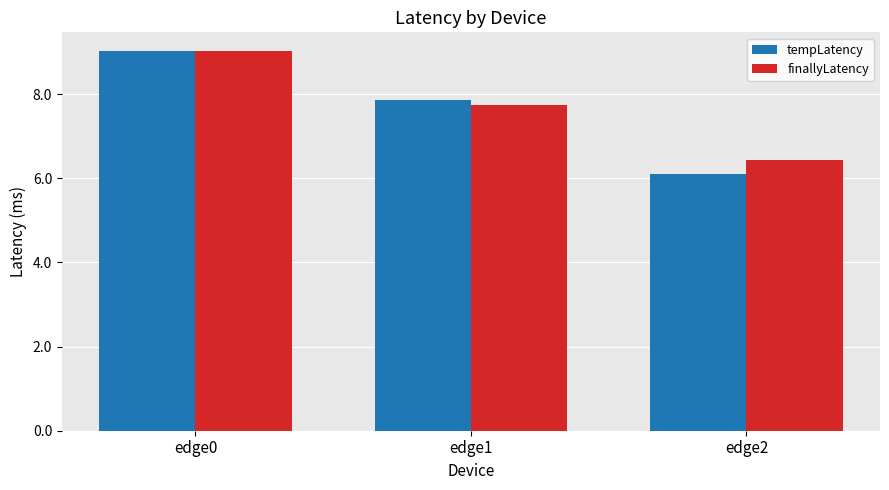

List the labels in order of finallyLatency value, smallest first.

edge2, edge1, edge0